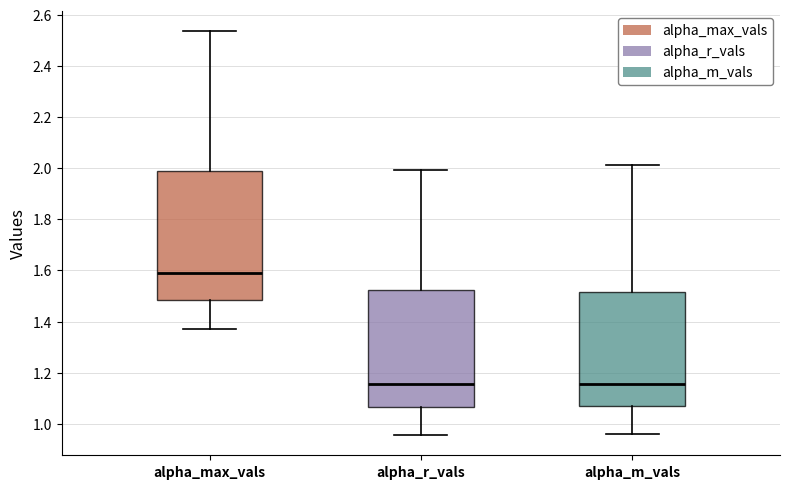

Reading left to right, transcribe this box plot: for each box, give where its median line is, the range the box spans, and where its two whiskers end, as read against the y-axis. The values are not printed on the chart, so give them approximately, as read against the axis.

alpha_max_vals: median 1.60, box 1.48 to 2.00, whiskers 1.38 to 2.54
alpha_r_vals: median 1.16, box 1.06 to 1.52, whiskers 0.96 to 2.00
alpha_m_vals: median 1.16, box 1.06 to 1.52, whiskers 0.96 to 2.02